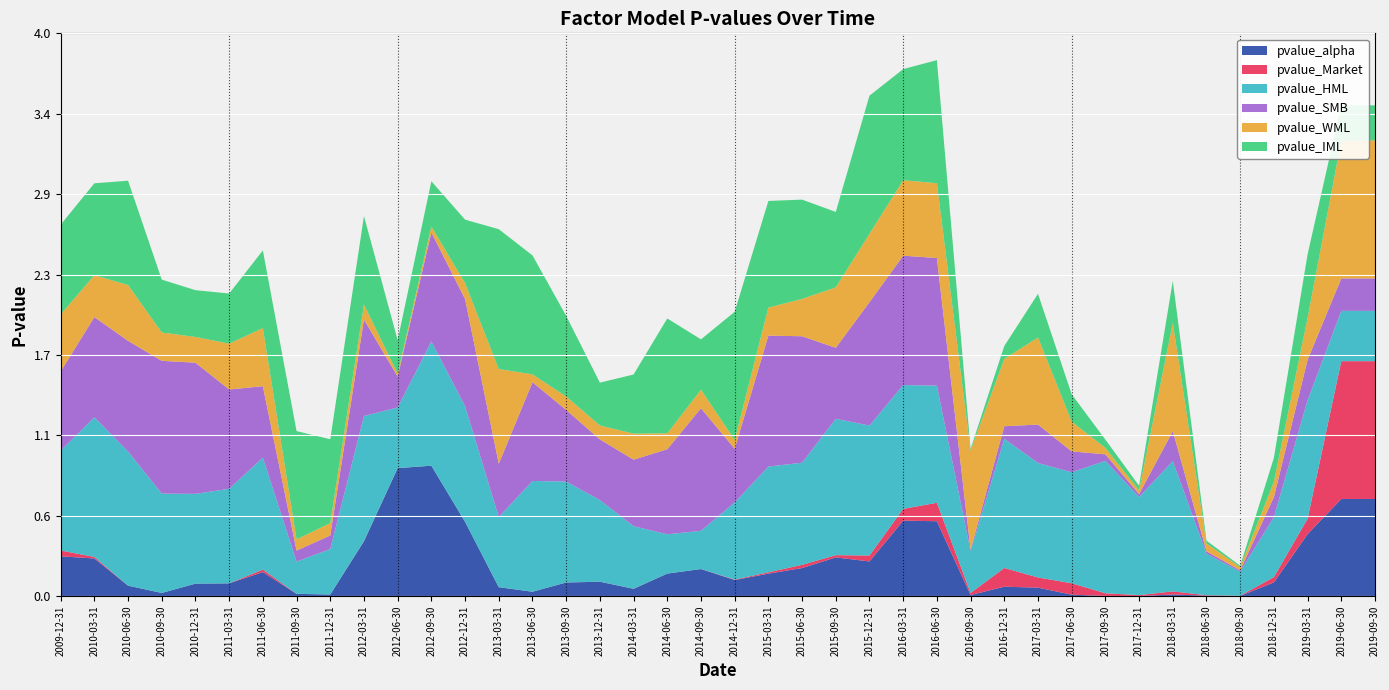

Reading left to right, what are all the values shown in this chart?

pvalue_alpha: 2009-12-31=0.3	2010-03-31=0.3	2010-06-30=0.1	2010-09-30=0.0	2010-12-31=0.1	2011-03-31=0.1	2011-06-30=0.2	2011-09-30=0.0	2011-12-31=0.0	2012-03-31=0.4	2012-06-30=0.9	2012-09-30=0.9	2012-12-31=0.5	2013-03-31=0.1	2013-06-30=0.0	2013-09-30=0.1	2013-12-31=0.1	2014-03-31=0.1	2014-06-30=0.2	2014-09-30=0.2	2014-12-31=0.1	2015-03-31=0.2	2015-06-30=0.2	2015-09-30=0.3	2015-12-31=0.2	2016-03-31=0.5	2016-06-30=0.5	2016-09-30=0.0	2016-12-31=0.1	2017-03-31=0.1	2017-06-30=0.0	2017-09-30=0.0	2017-12-31=0.0	2018-03-31=0.0	2018-06-30=0.0	2018-09-30=0.0	2018-12-31=0.1	2019-03-31=0.4	2019-06-30=0.7	2019-09-30=0.7
pvalue_Market: 2009-12-31=0.0	2010-03-31=0.0	2010-06-30=0.0	2010-09-30=0.0	2010-12-31=0.0	2011-03-31=0.0	2011-06-30=0.0	2011-09-30=0.0	2011-12-31=0.0	2012-03-31=0.0	2012-06-30=0.0	2012-09-30=0.0	2012-12-31=0.0	2013-03-31=0.0	2013-06-30=0.0	2013-09-30=0.0	2013-12-31=0.0	2014-03-31=0.0	2014-06-30=0.0	2014-09-30=0.0	2014-12-31=0.0	2015-03-31=0.0	2015-06-30=0.0	2015-09-30=0.0	2015-12-31=0.0	2016-03-31=0.1	2016-06-30=0.1	2016-09-30=0.0	2016-12-31=0.1	2017-03-31=0.1	2017-06-30=0.1	2017-09-30=0.0	2017-12-31=0.0	2018-03-31=0.0	2018-06-30=0.0	2018-09-30=0.0	2018-12-31=0.0	2019-03-31=0.1	2019-06-30=1.0	2019-09-30=1.0
pvalue_HML: 2009-12-31=0.7	2010-03-31=1.0	2010-06-30=1.0	2010-09-30=0.7	2010-12-31=0.6	2011-03-31=0.7	2011-06-30=0.8	2011-09-30=0.2	2011-12-31=0.3	2012-03-31=0.9	2012-06-30=0.4	2012-09-30=0.9	2012-12-31=0.8	2013-03-31=0.5	2013-06-30=0.8	2013-09-30=0.7	2013-12-31=0.6	2014-03-31=0.4	2014-06-30=0.3	2014-09-30=0.3	2014-12-31=0.5	2015-03-31=0.8	2015-06-30=0.7	2015-09-30=1.0	2015-12-31=0.9	2016-03-31=0.9	2016-06-30=0.8	2016-09-30=0.3	2016-12-31=0.9	2017-03-31=0.8	2017-06-30=0.8	2017-09-30=0.9	2017-12-31=0.7	2018-03-31=0.9	2018-06-30=0.3	2018-09-30=0.2	2018-12-31=0.4	2019-03-31=0.8	2019-06-30=0.4	2019-09-30=0.4
pvalue_SMB: 2009-12-31=0.6	2010-03-31=0.7	2010-06-30=0.8	2010-09-30=0.9	2010-12-31=0.9	2011-03-31=0.7	2011-06-30=0.5	2011-09-30=0.1	2011-12-31=0.1	2012-03-31=0.7	2012-06-30=0.2	2012-09-30=0.8	2012-12-31=0.8	2013-03-31=0.4	2013-06-30=0.7	2013-09-30=0.5	2013-12-31=0.4	2014-03-31=0.5	2014-06-30=0.6	2014-09-30=0.9	2014-12-31=0.4	2015-03-31=0.9	2015-06-30=0.9	2015-09-30=0.5	2015-12-31=0.9	2016-03-31=0.9	2016-06-30=0.9	2016-09-30=0.0	2016-12-31=0.1	2017-03-31=0.3	2017-06-30=0.1	2017-09-30=0.0	2017-12-31=0.0	2018-03-31=0.2	2018-06-30=0.0	2018-09-30=0.0	2018-12-31=0.1	2019-03-31=0.3	2019-06-30=0.2	2019-09-30=0.2
pvalue_WML: 2009-12-31=0.4	2010-03-31=0.3	2010-06-30=0.4	2010-09-30=0.2	2010-12-31=0.2	2011-03-31=0.3	2011-06-30=0.4	2011-09-30=0.1	2011-12-31=0.1	2012-03-31=0.1	2012-06-30=0.0	2012-09-30=0.0	2012-12-31=0.1	2013-03-31=0.7	2013-06-30=0.1	2013-09-30=0.1	2013-12-31=0.1	2014-03-31=0.2	2014-06-30=0.1	2014-09-30=0.1	2014-12-31=0.1	2015-03-31=0.2	2015-06-30=0.3	2015-09-30=0.4	2015-12-31=0.5	2016-03-31=0.5	2016-06-30=0.5	2016-09-30=0.7	2016-12-31=0.5	2017-03-31=0.6	2017-06-30=0.2	2017-09-30=0.0	2017-12-31=0.0	2018-03-31=0.8	2018-06-30=0.1	2018-09-30=0.0	2018-12-31=0.1	2019-03-31=0.3	2019-06-30=1.0	2019-09-30=1.0
pvalue_IML: 2009-12-31=0.6	2010-03-31=0.7	2010-06-30=0.7	2010-09-30=0.4	2010-12-31=0.3	2011-03-31=0.4	2011-06-30=0.6	2011-09-30=0.8	2011-12-31=0.6	2012-03-31=0.6	2012-06-30=0.2	2012-09-30=0.3	2012-12-31=0.5	2013-03-31=1.0	2013-06-30=0.8	2013-09-30=0.6	2013-12-31=0.3	2014-03-31=0.4	2014-06-30=0.8	2014-09-30=0.4	2014-12-31=0.9	2015-03-31=0.8	2015-06-30=0.7	2015-09-30=0.5	2015-12-31=1.0	2016-03-31=0.8	2016-06-30=0.9	2016-09-30=0.0	2016-12-31=0.1	2017-03-31=0.3	2017-06-30=0.2	2017-09-30=0.1	2017-12-31=0.0	2018-03-31=0.3	2018-06-30=0.0	2018-09-30=0.0	2018-12-31=0.2	2019-03-31=0.5	2019-06-30=0.3	2019-09-30=0.3